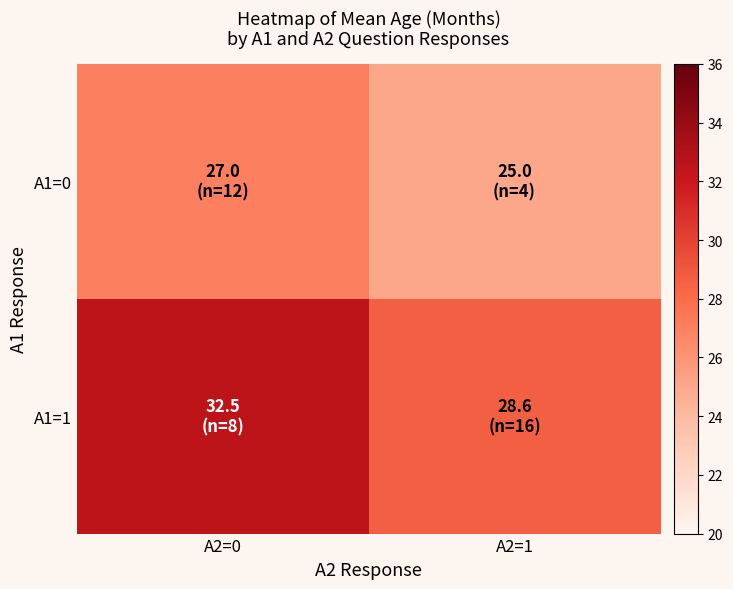

At how many categories does at least one series exceed 26?

2